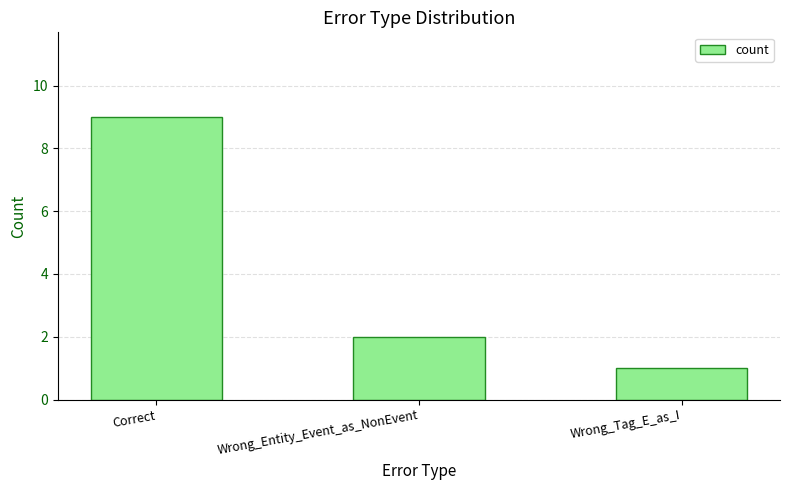

Reading left to right, transcribe all the data shown in this chart.

Correct=9	Wrong_Entity_Event_as_NonEvent=2	Wrong_Tag_E_as_I=1